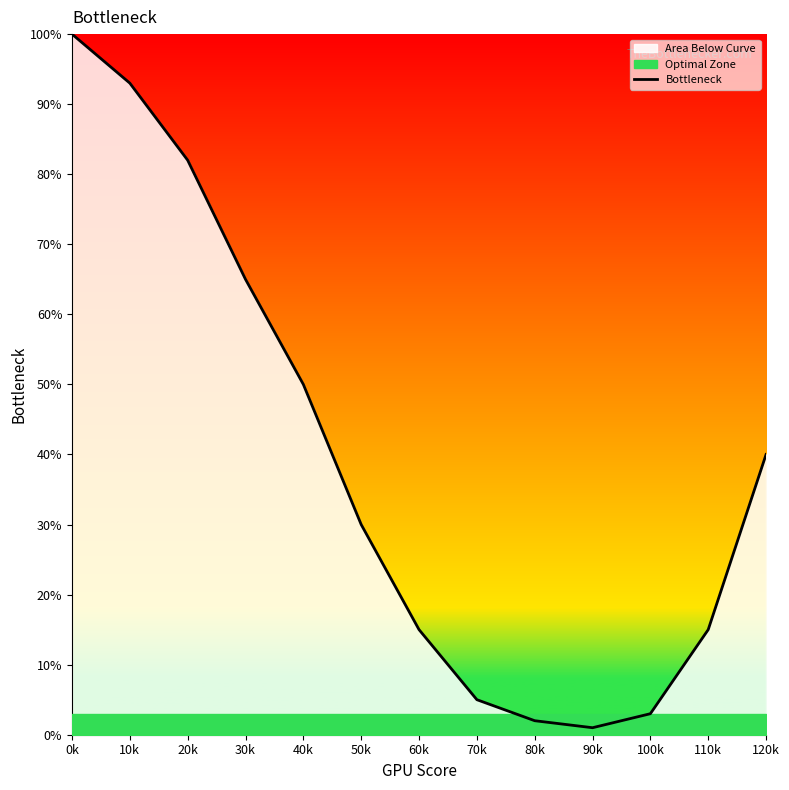

At which category does the data reach its first local valley?

90k